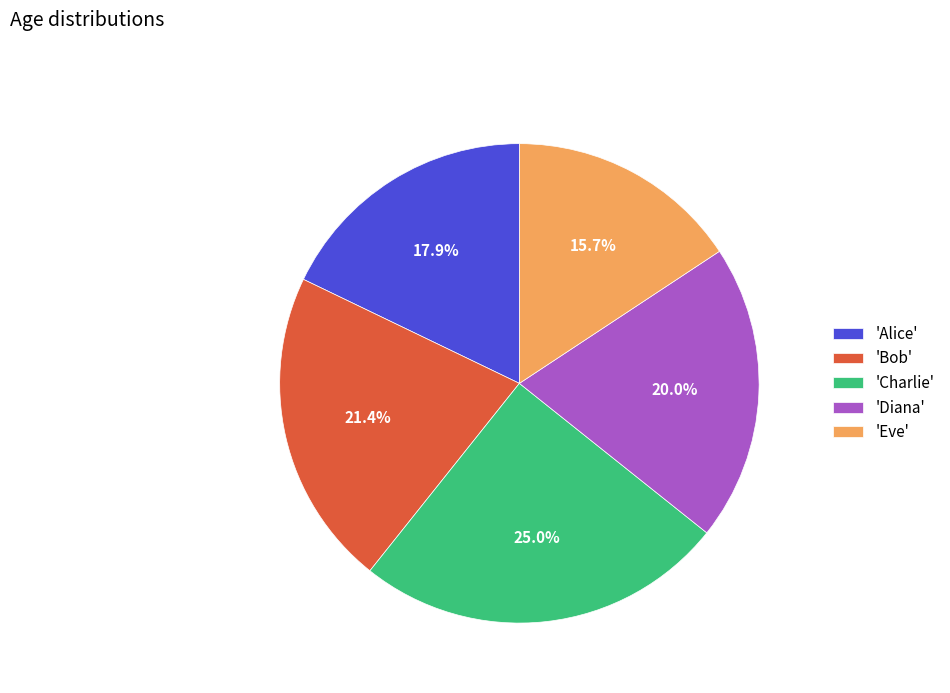

Which category has the smallest portion of the pie?

'Eve'